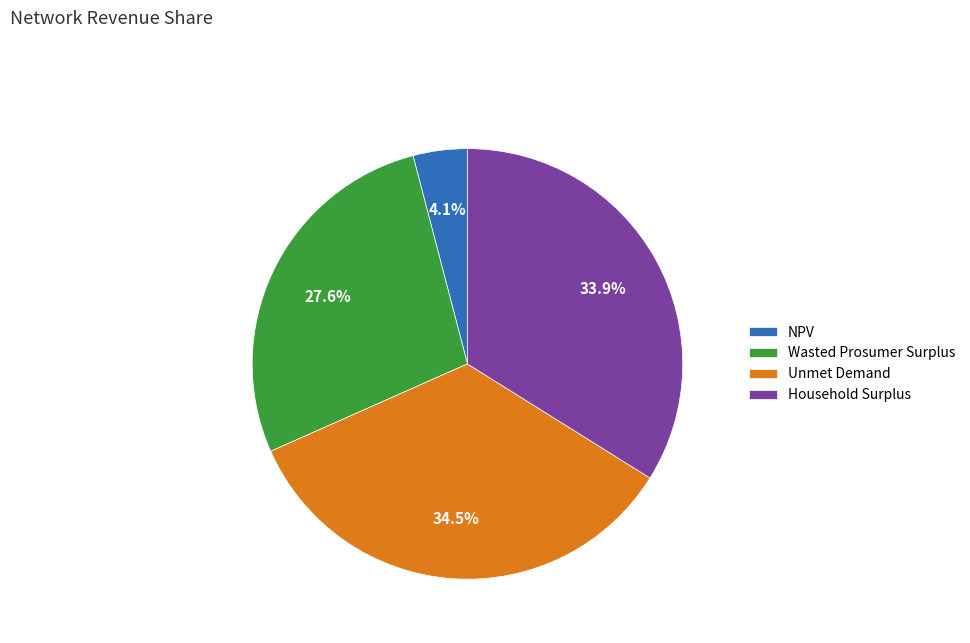

Is there any slice that represents more than half of the pie?

No